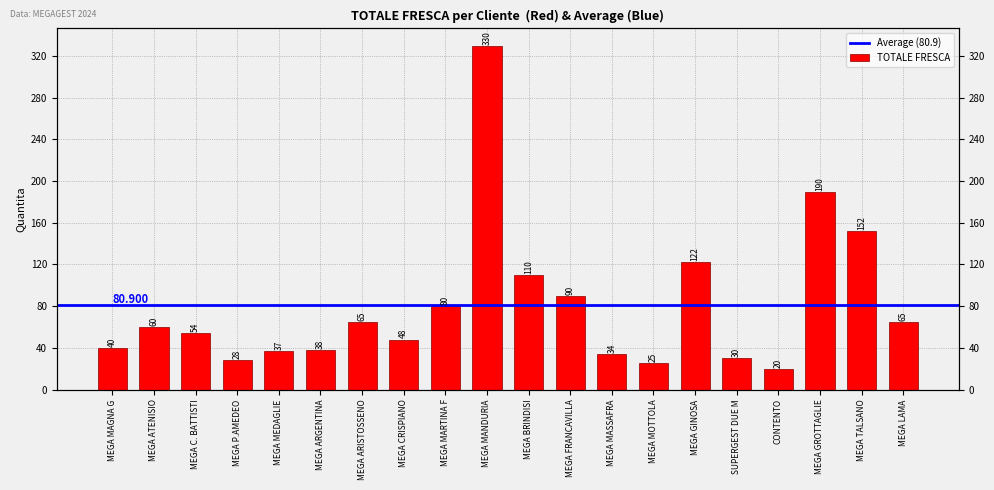

What is the average value?

81